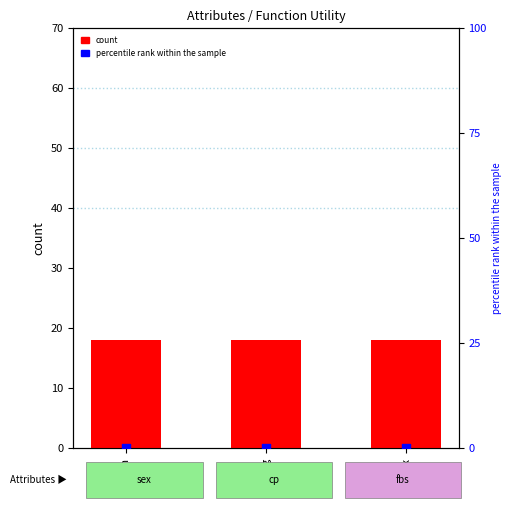

Which series has the widest spread of Y values?

count